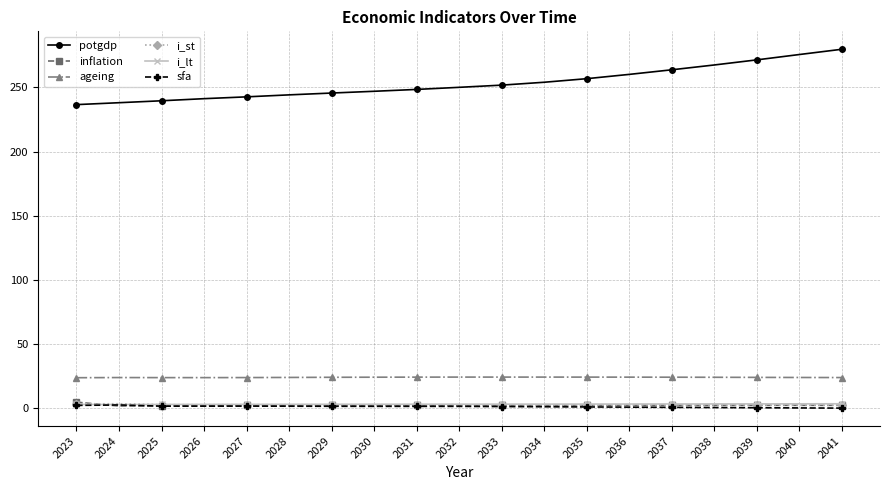

What is the maximum value shown in the chart?

279.6